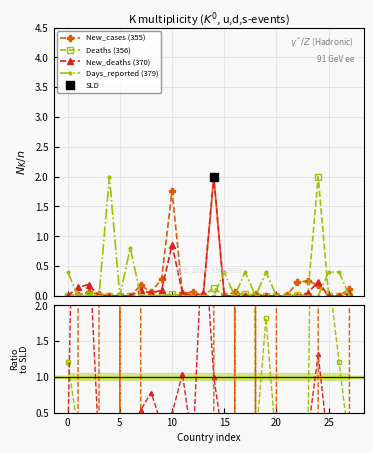

What is the value of the New_deaths (370) point at the 25th from the left?

0.2